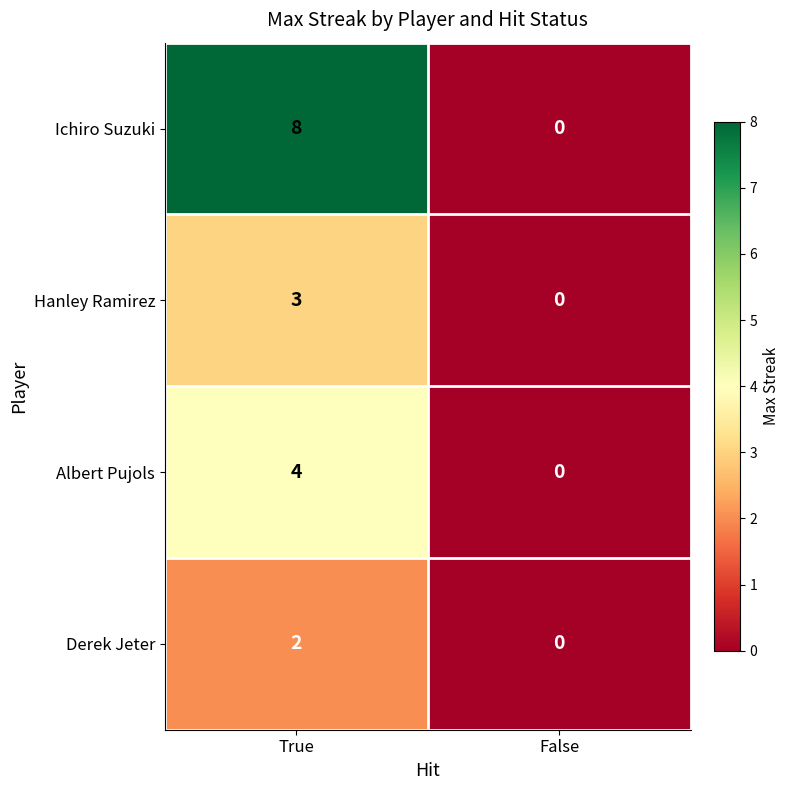

Reading left to right, transcribe all the data shown in this chart.

Ichiro Suzuki: 8	0
Hanley Ramirez: 3	0
Albert Pujols: 4	0
Derek Jeter: 2	0